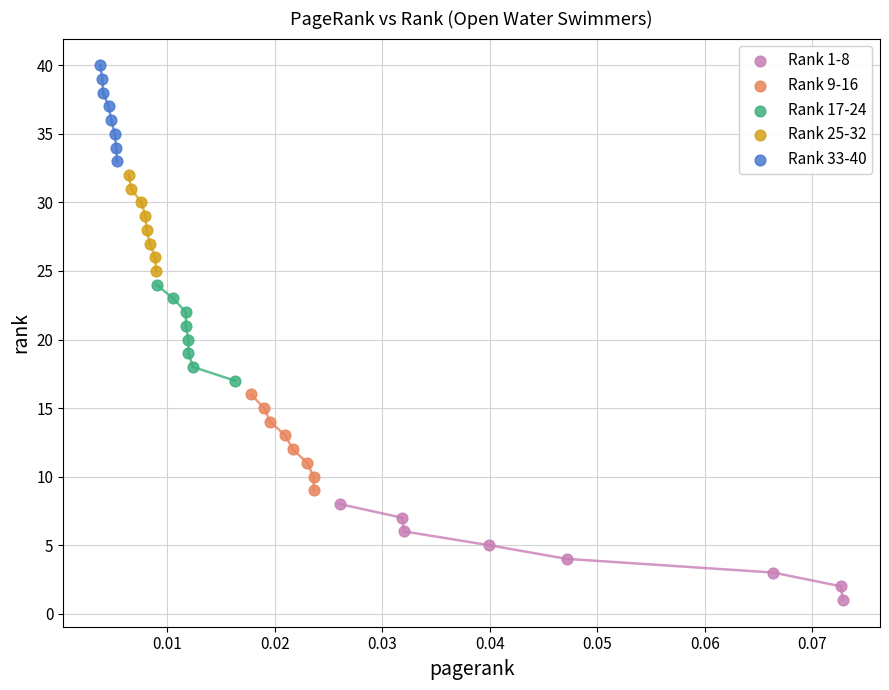

Which series contains the lowest Y value?

Rank 1-8